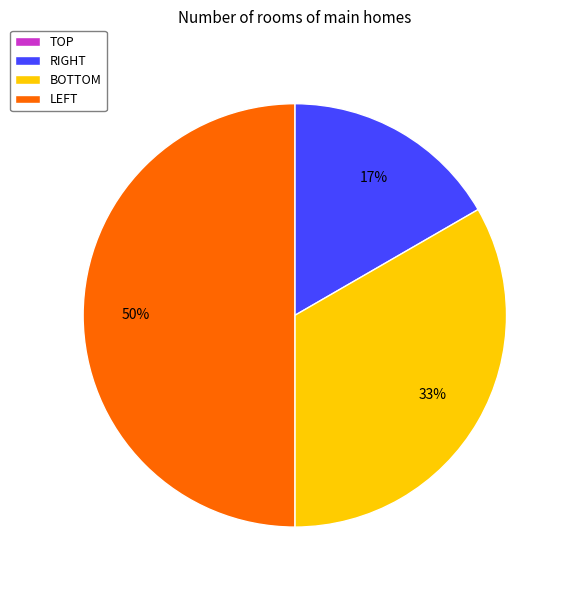

How many slices are in this pie chart?

3